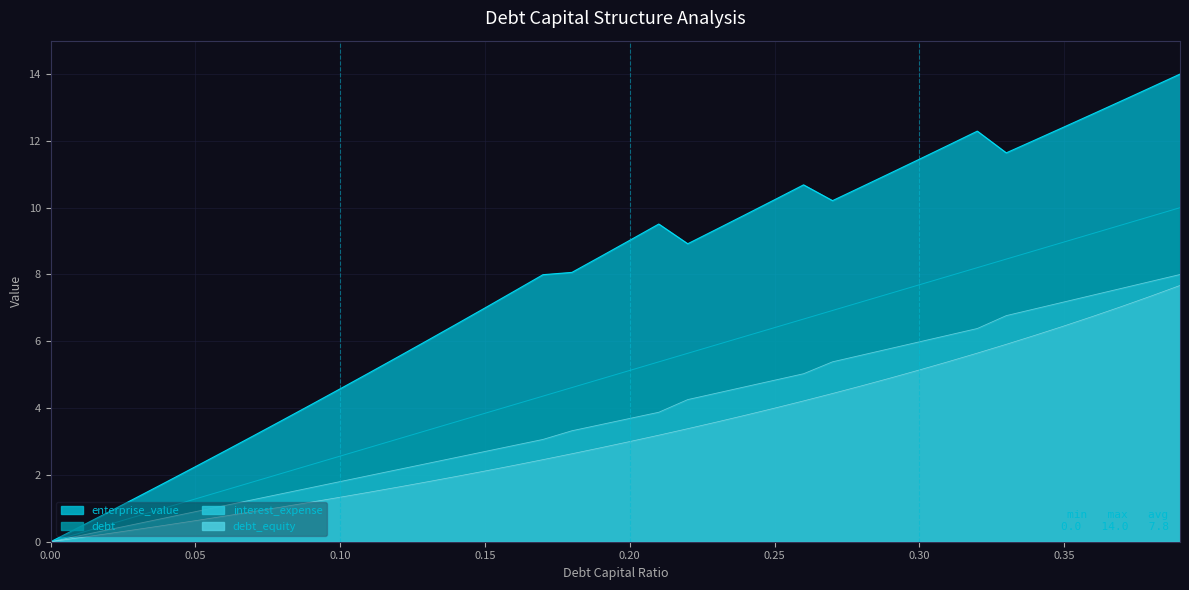

What is the total value across all series at 0.34?

33.9